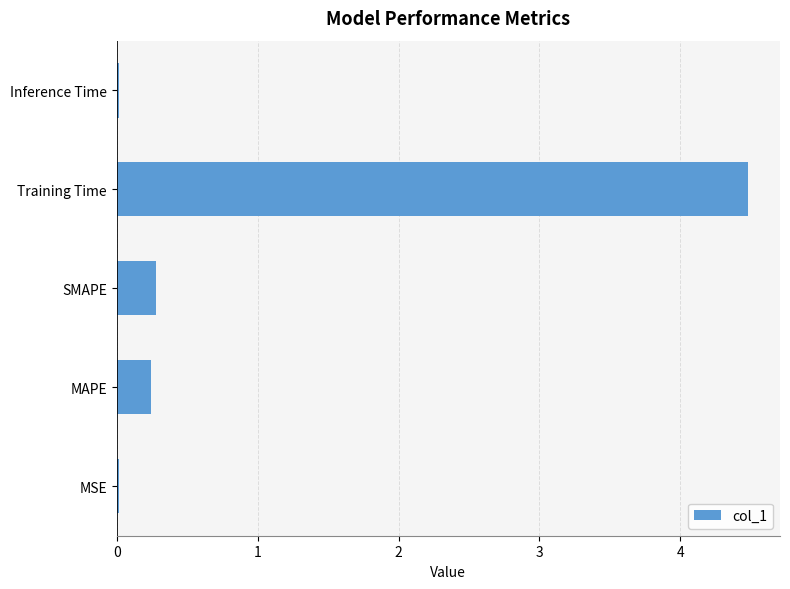

What is the sum of all values?

5.0